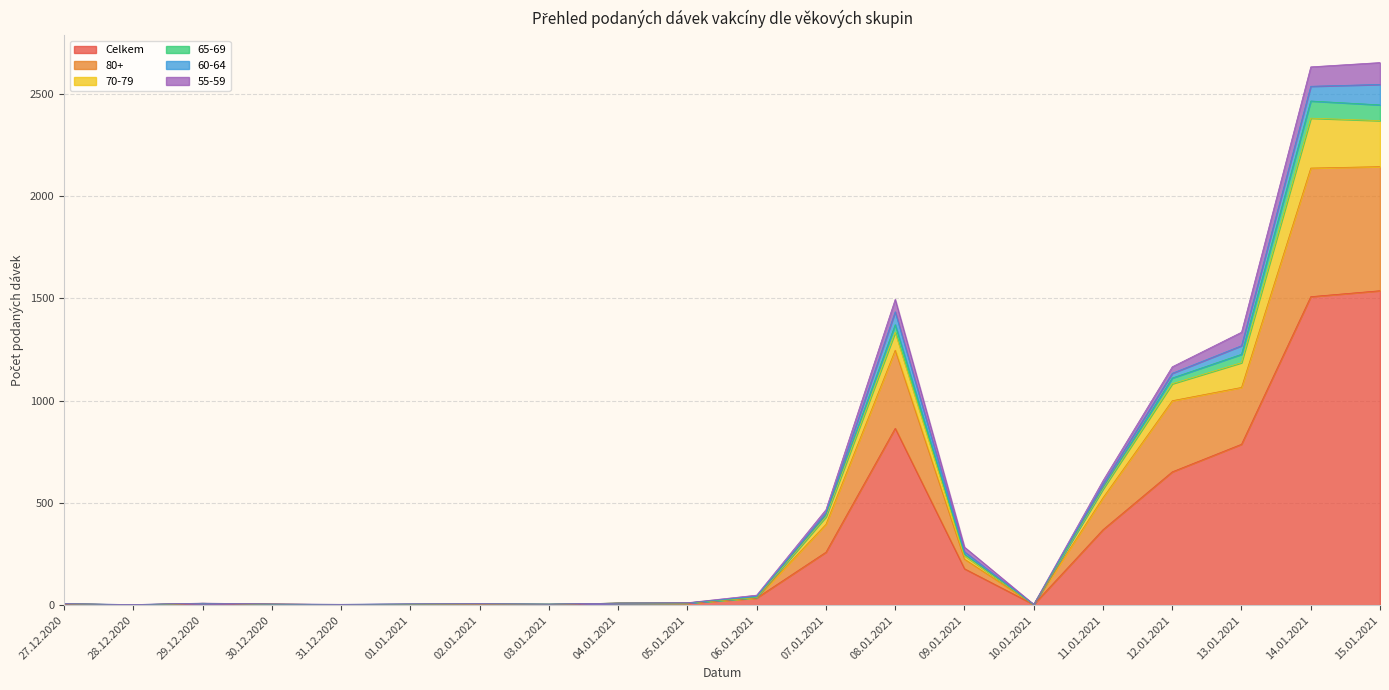

What is the difference between the 65-69 values at 29.12.2020 and 27.12.2020?

3